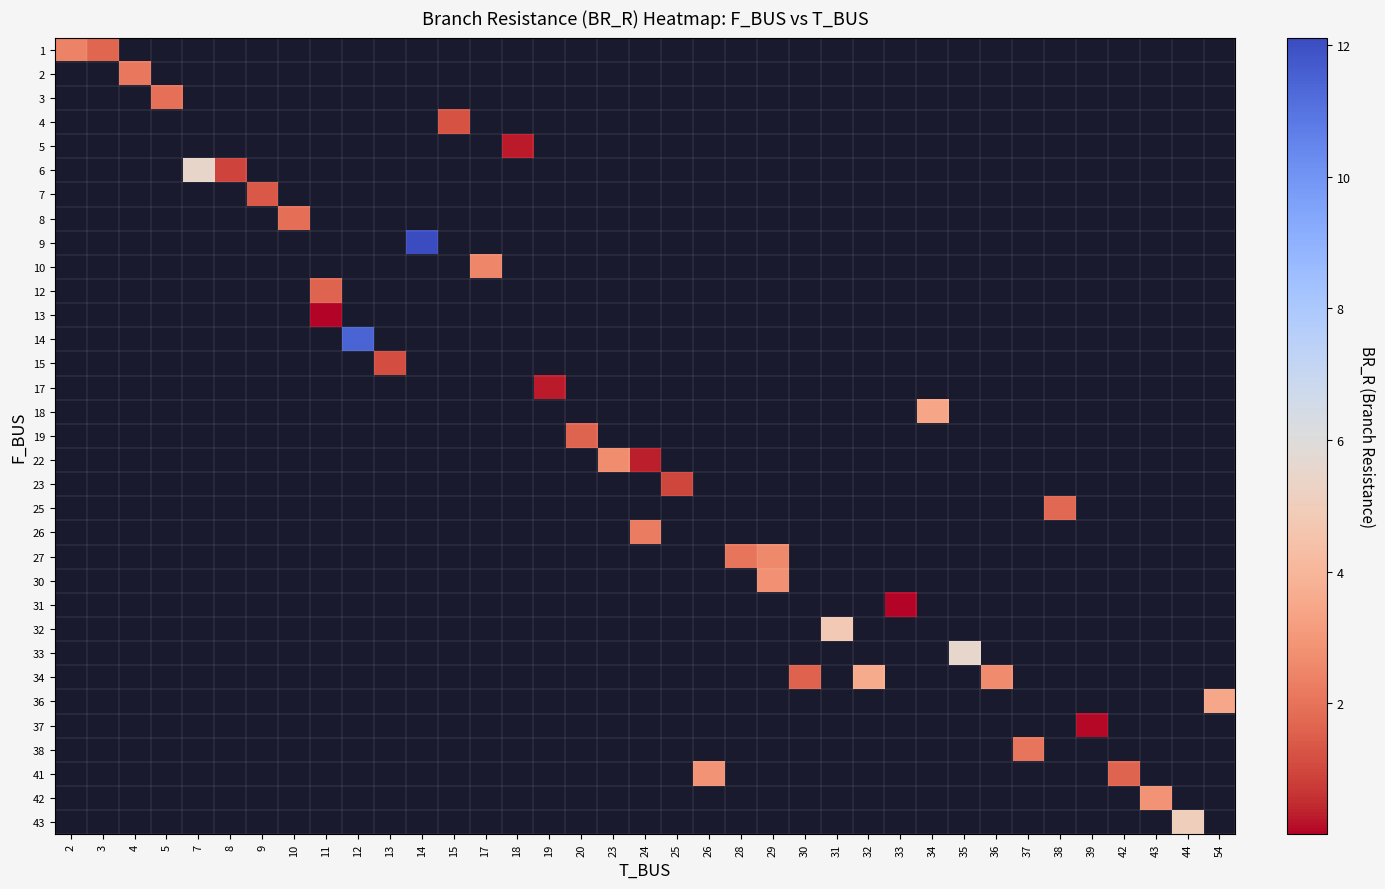

Count the number of categories in the chart.

37